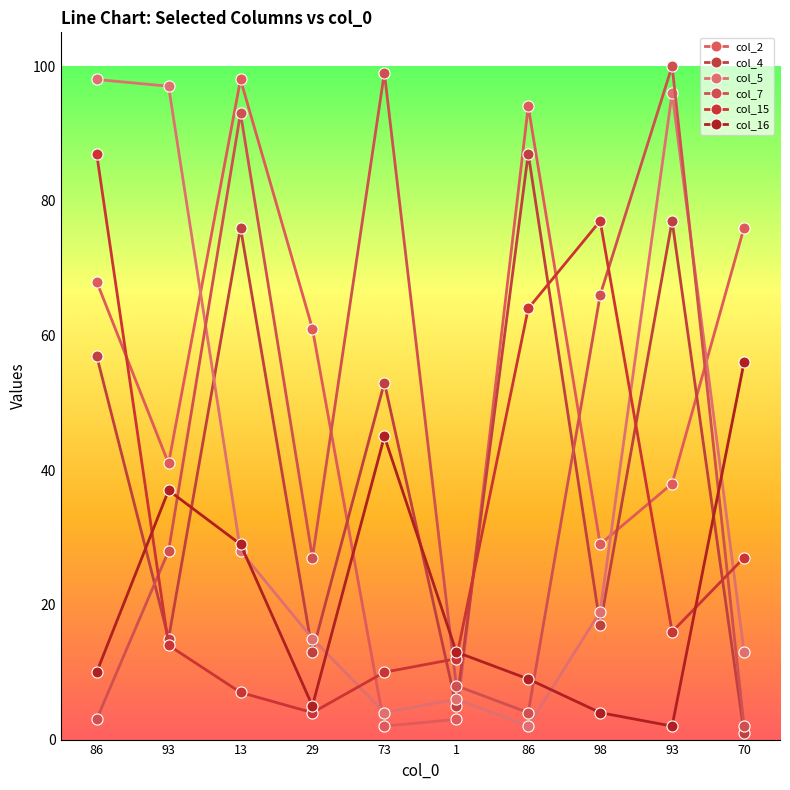

How many lines are shown in the chart?

6